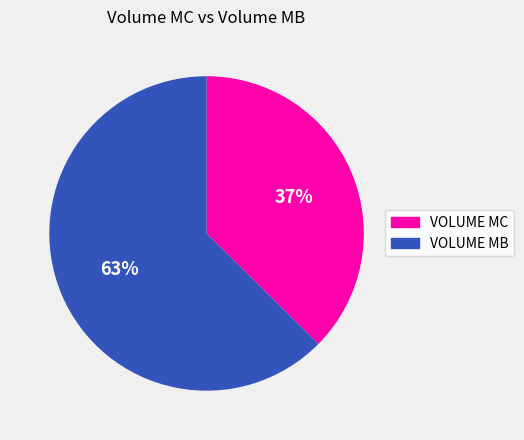

To the nearest percent, what is the average slice percentage?

50%